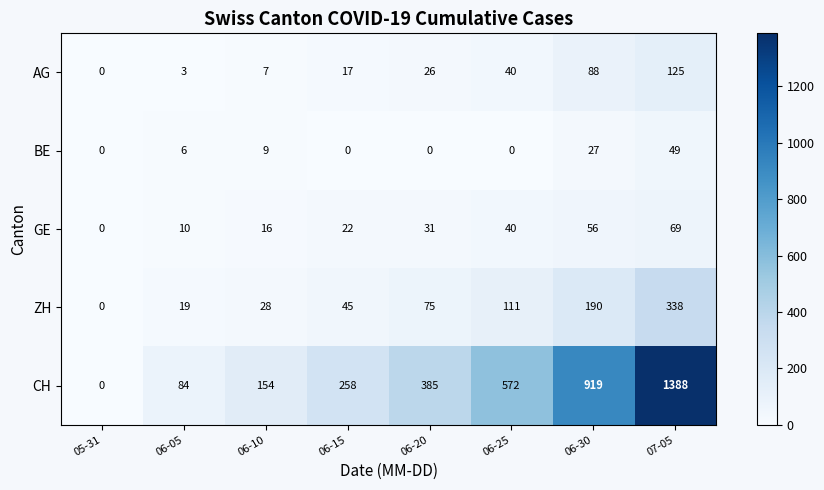

Which series changed the most between 05-31 and 06-15?

CH